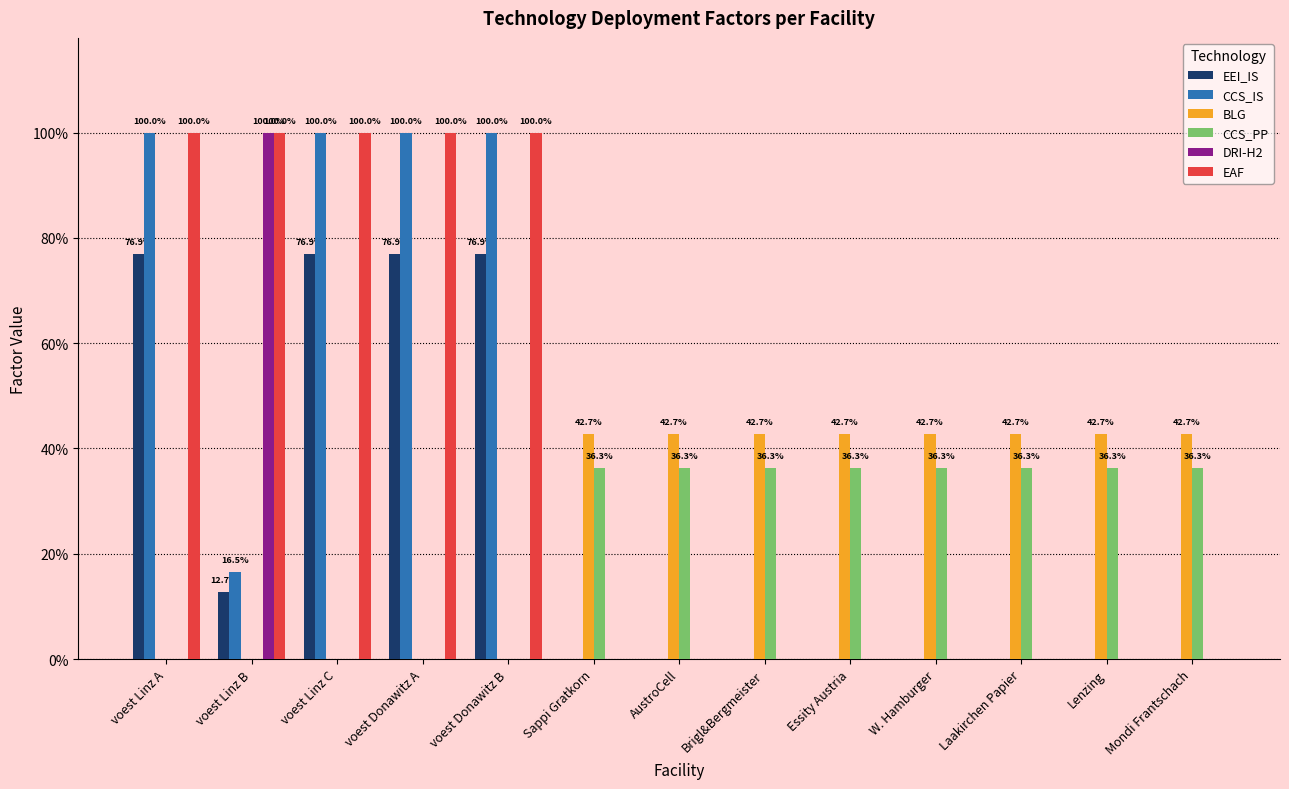

At which label is EAF closest to 0?

Sappi Gratkorn